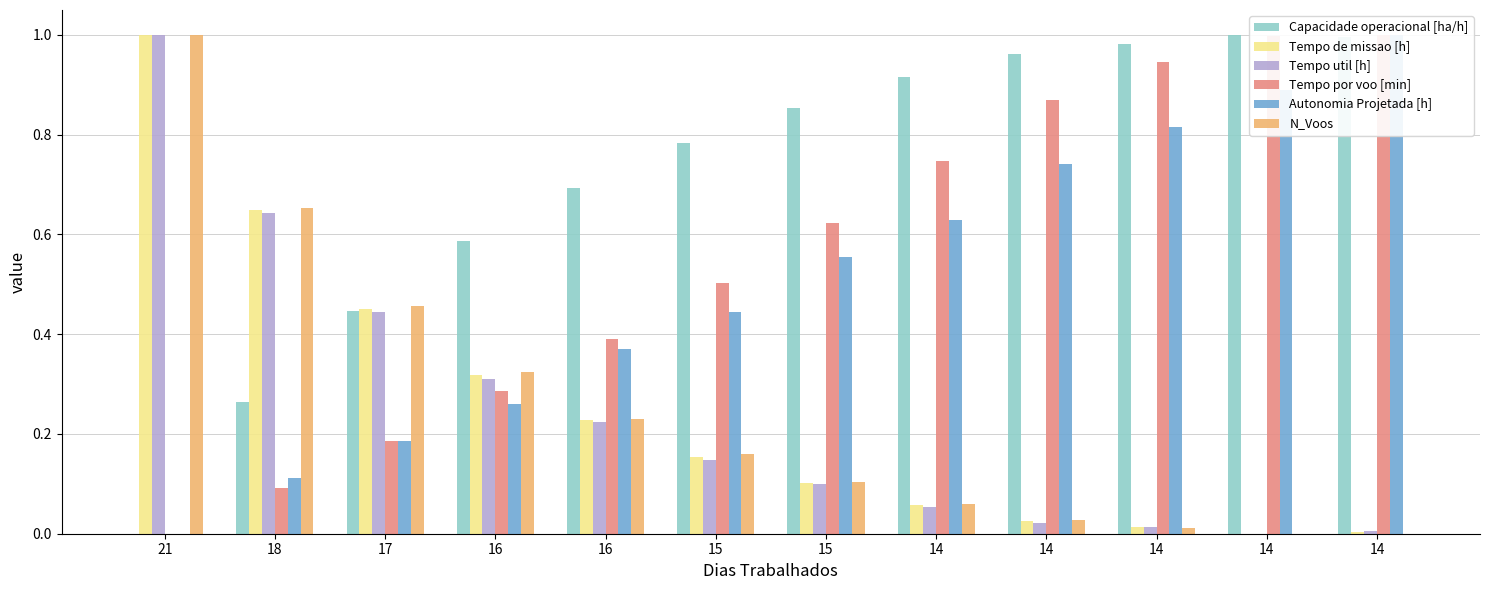

What is the difference between the Tempo util [h] values at 21 and 14?

1.0